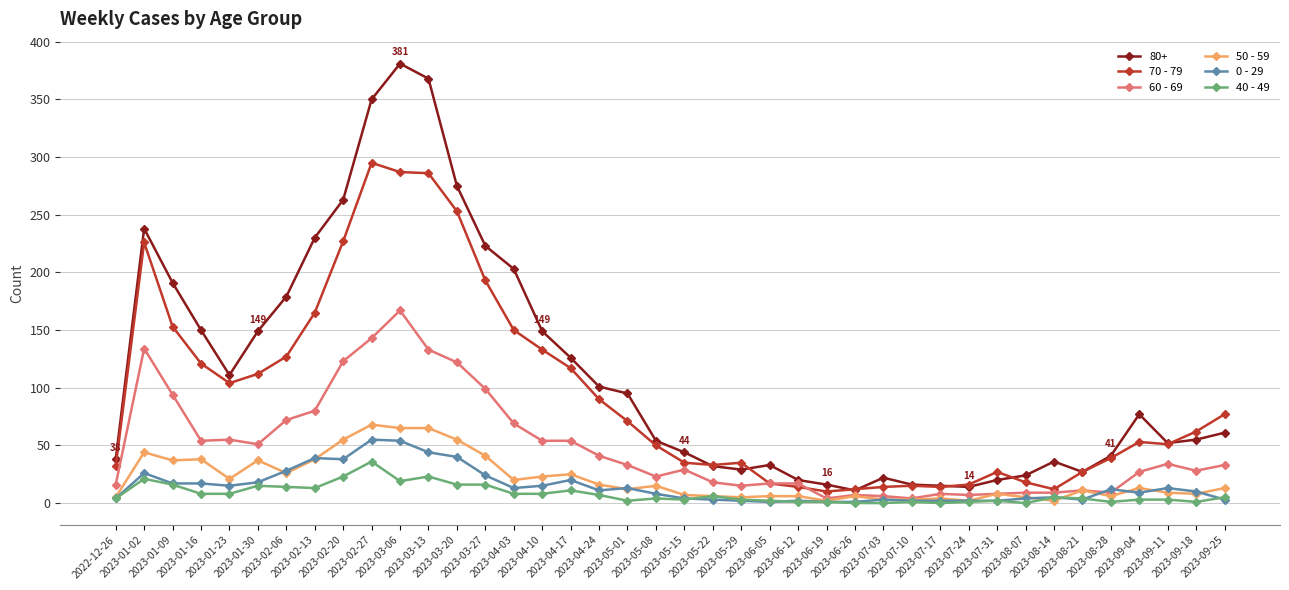

Which series has the largest range (max minus min)?

80+